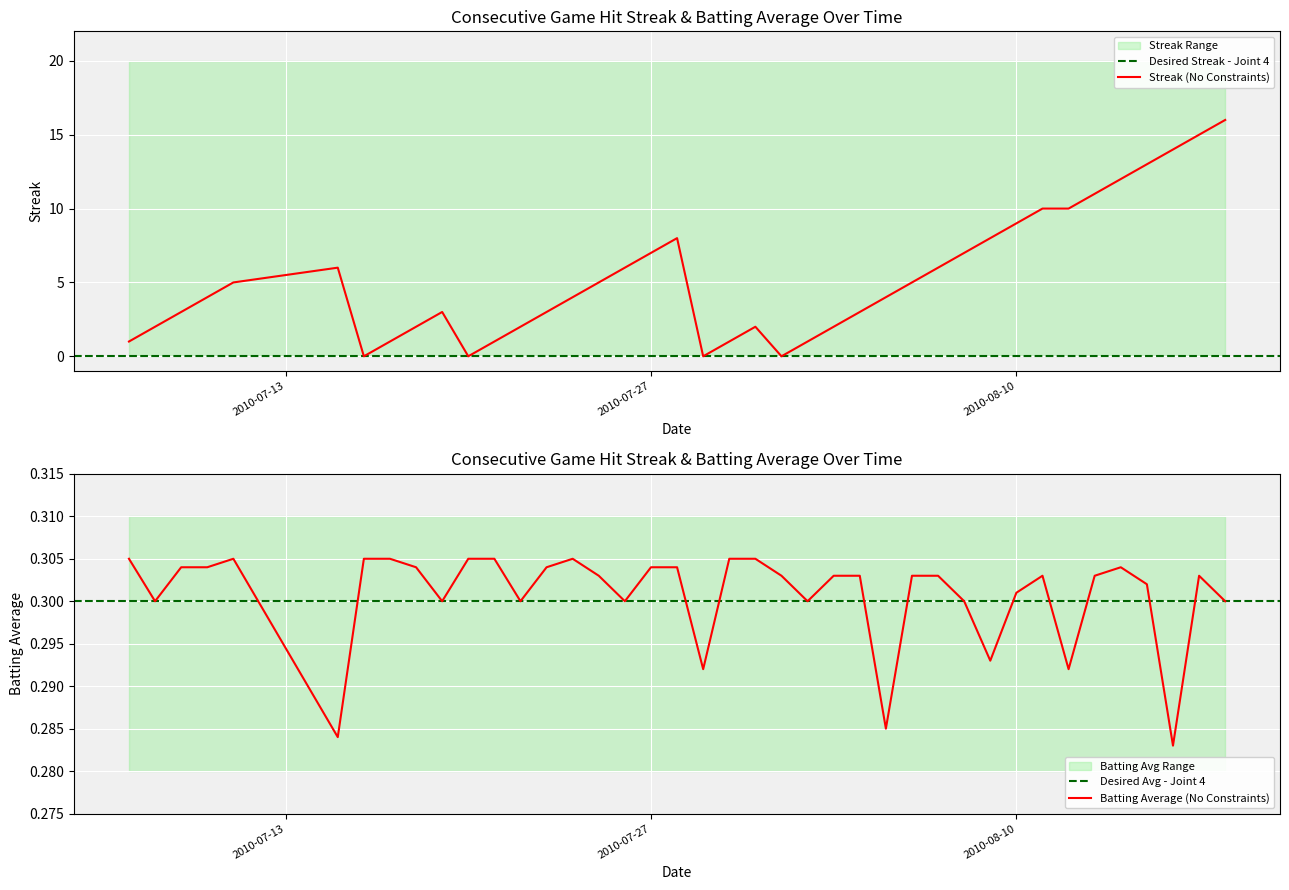

What is the average value of the batting_avg series?

0.3